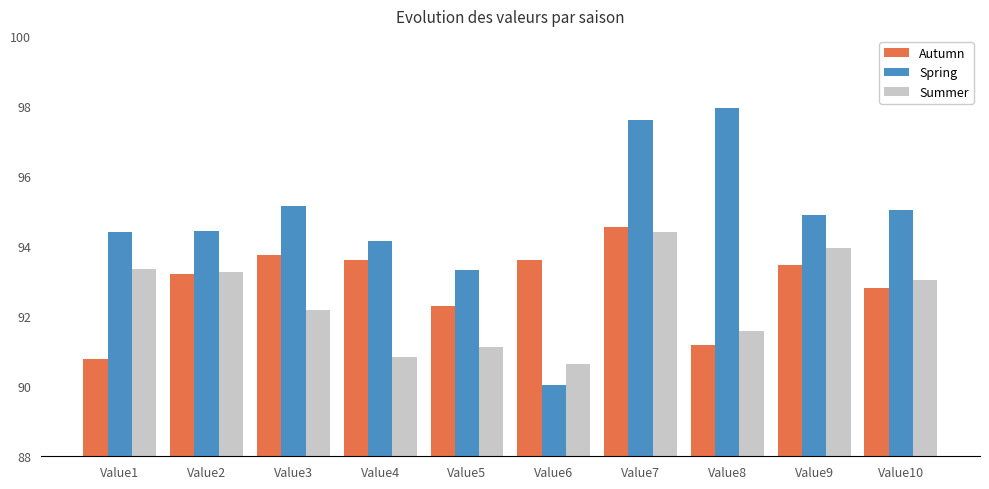

Which series has the widest spread of values?

Spring